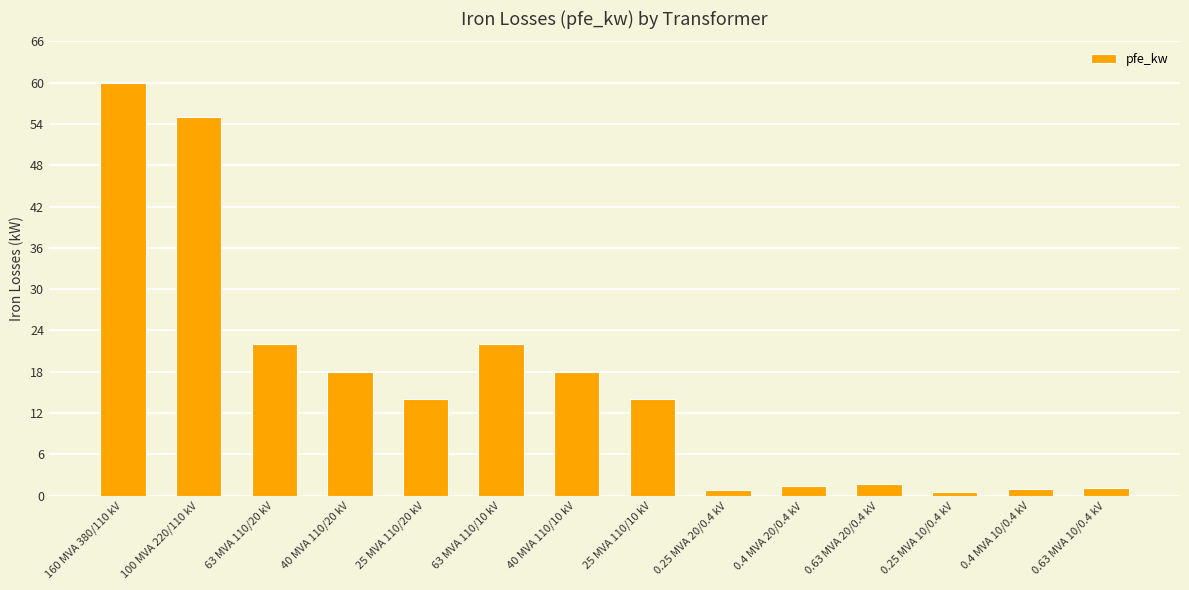

True or false: the data shows 4.9 at 25 MVA 110/20 kV.

False